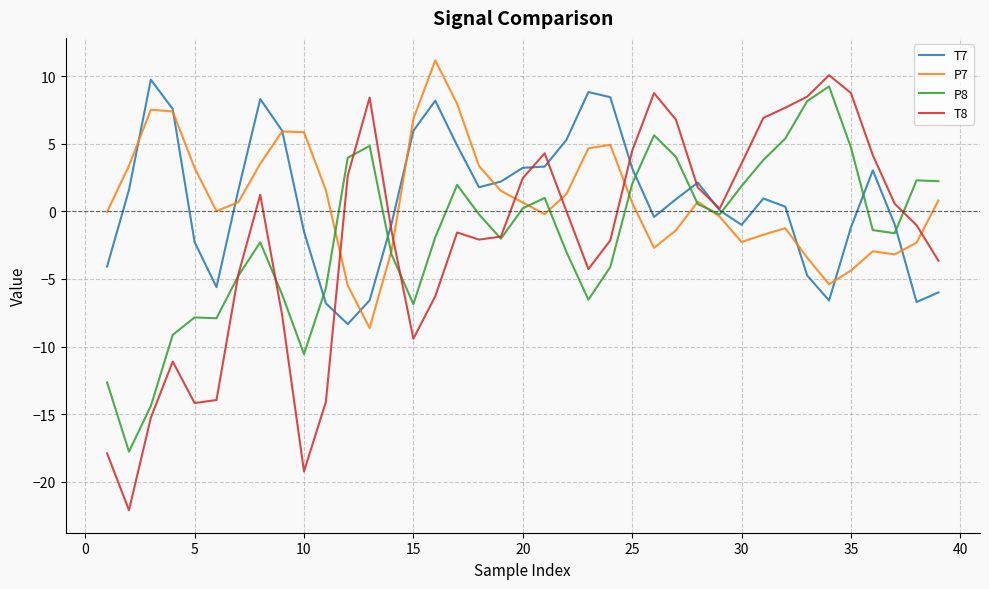

True or false: T8 and P7 intersect in this chart.

True